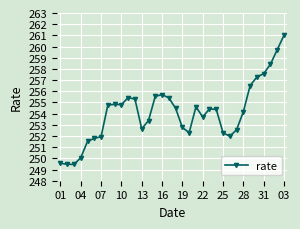

True or false: the data has more than 0 interior local peaks.

True